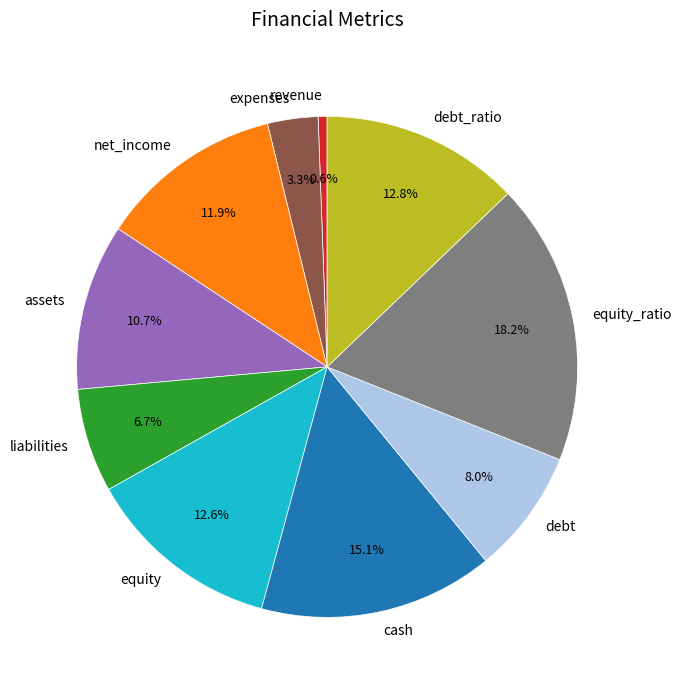

Is the sum of revenue and debt greater than half?

No